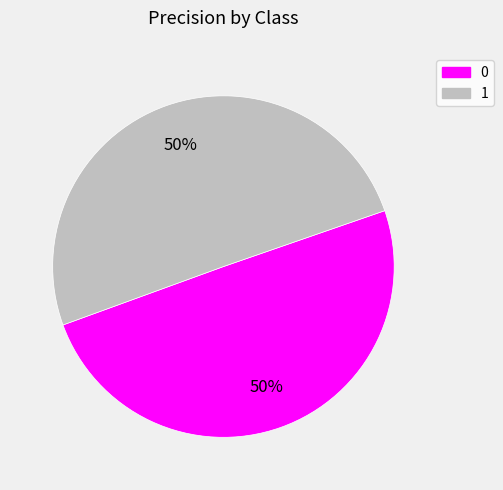

To the nearest percent, what portion does 1 represent?

50%